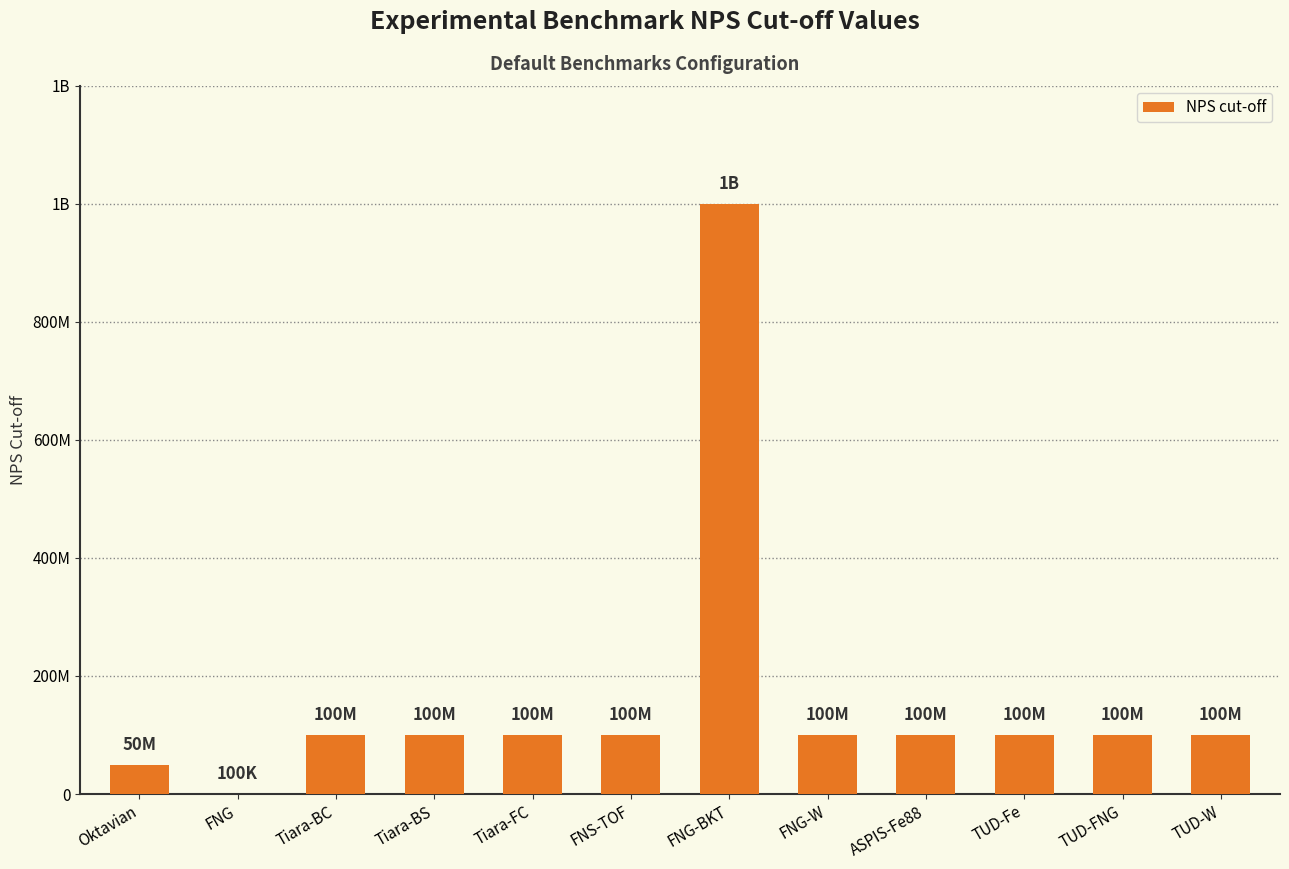

The chart shows a value of 50000000 at Oktavian. True or false?

True